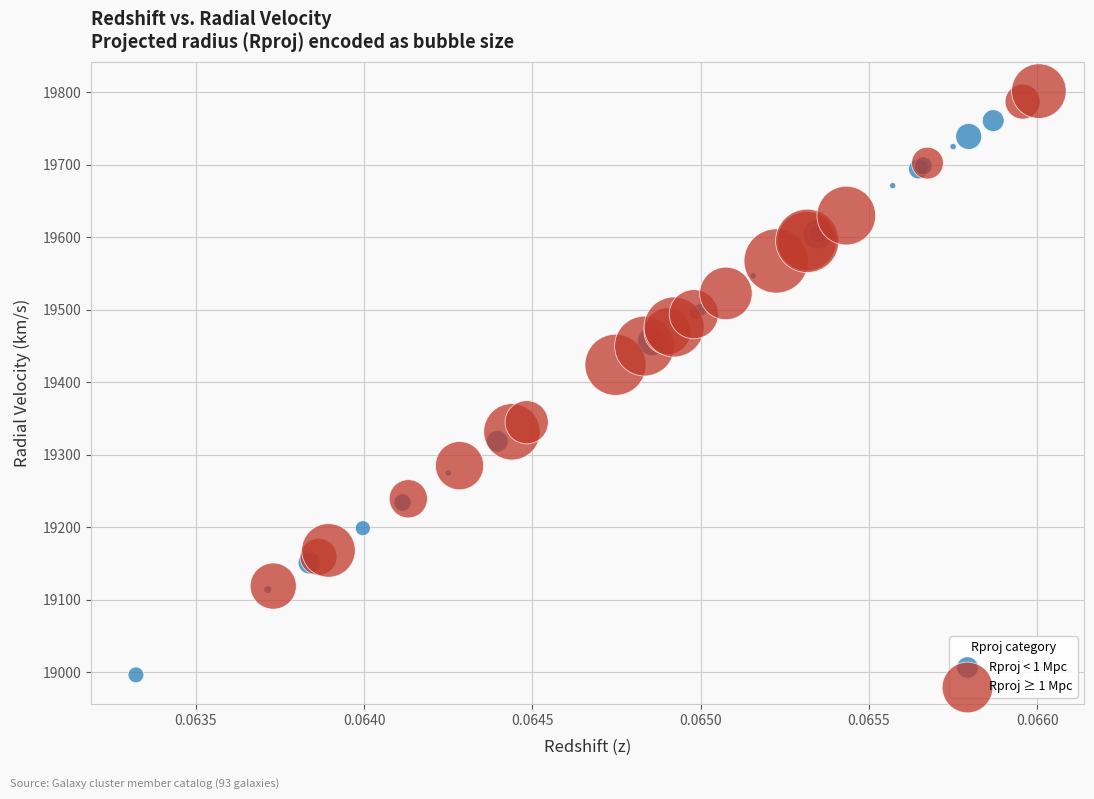

Which series contains the highest Y value?

Rproj ≥ 1 Mpc